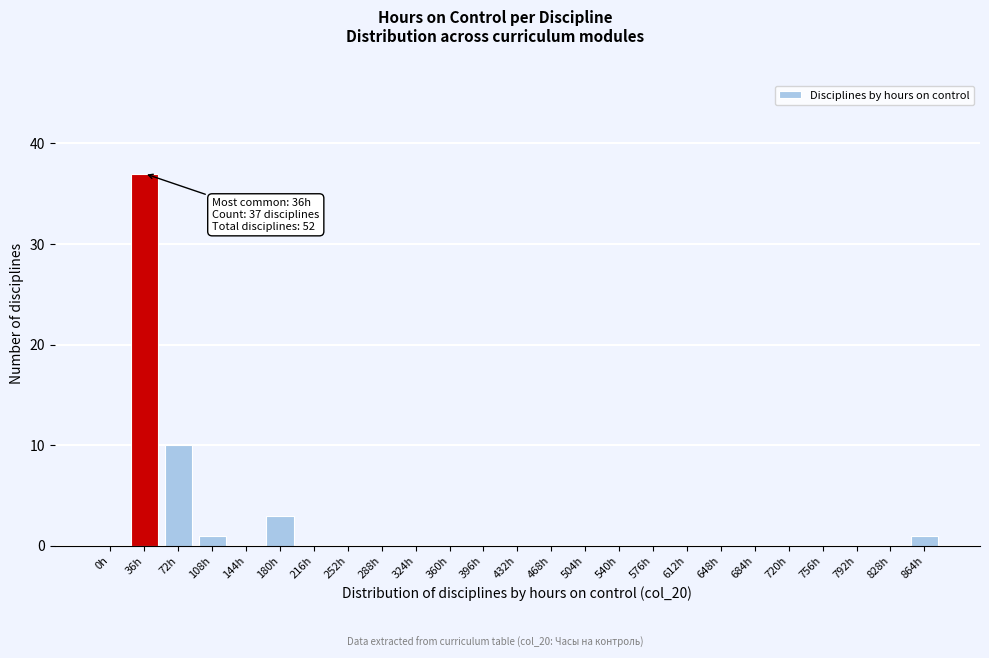

Reading right to left, what are all the values shown in this chart?

864h=1	828h=0	792h=0	756h=0	720h=0	684h=0	648h=0	612h=0	576h=0	540h=0	504h=0	468h=0	432h=0	396h=0	360h=0	324h=0	288h=0	252h=0	216h=0	180h=3	144h=0	108h=1	72h=10	36h=37	0h=0